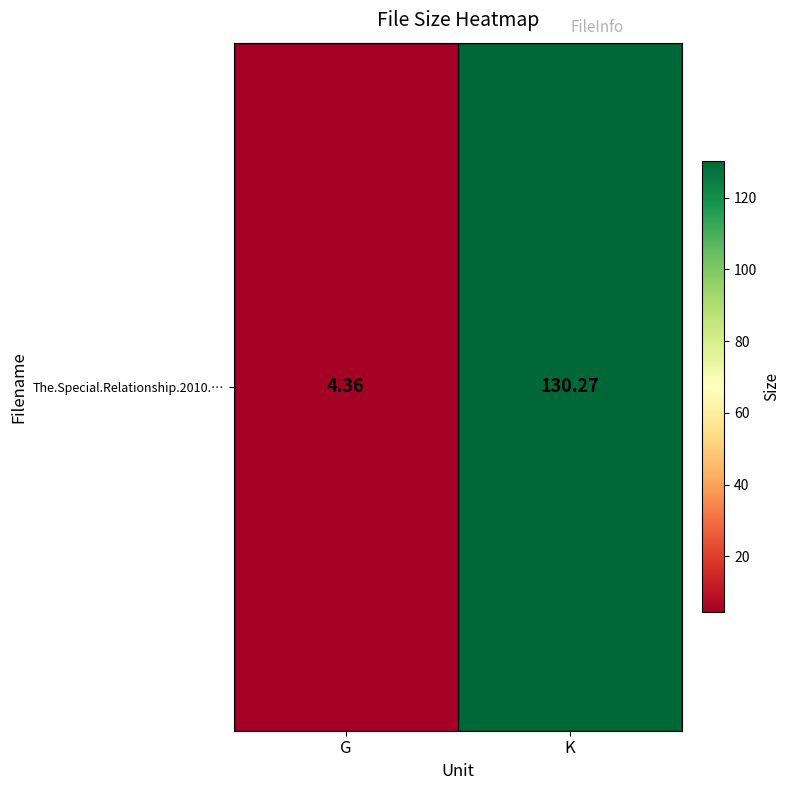

Reading left to right, list all the values displayed in this chart.

G=4.4	K=130.3